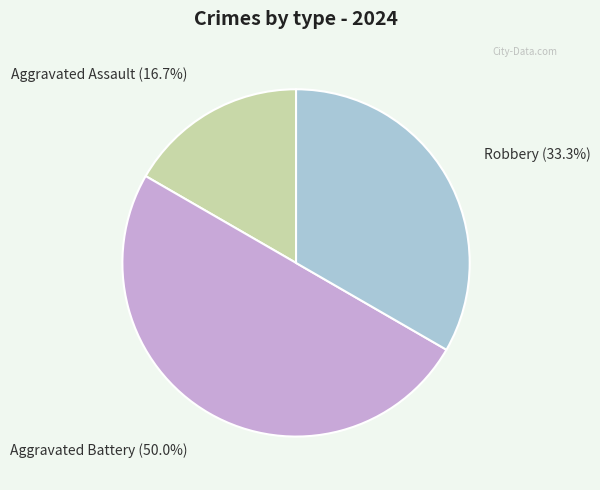

What percentage is the Aggravated Assault slice, to the nearest percent?

17%